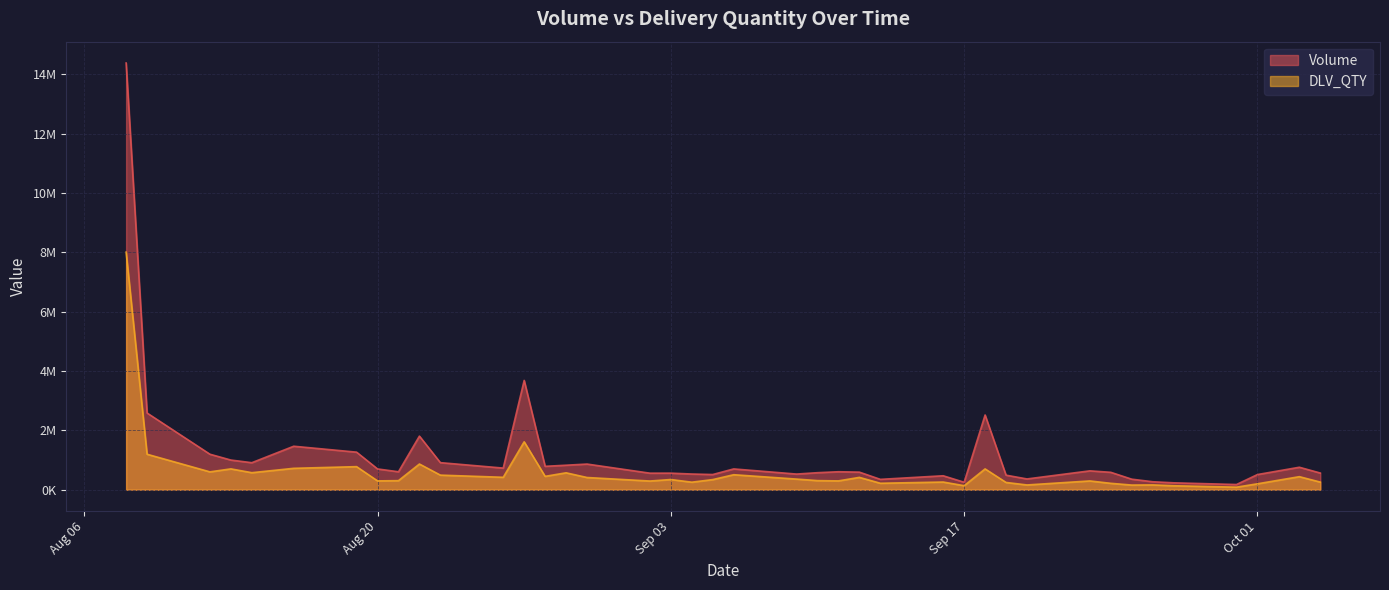

Reading left to right, transcribe all the data shown in this chart.

Volume: 14377496	2584165	1195723	999278	909917	1464796	1265384	699752	604419	1806007	911770	728742	3682889	788103	825213	864163	557247	558055	528786	511565	700386	527229	573384	605551	592066	348843	469766	251178	2517765	490009	362503	635474	586214	354650	268268	232288	174821	510742	756935	561640
DLV_QTY: 8004421	1195048	601373	701784	573565	720682	776911	297083	305313	865865	491404	418211	1614537	450052	569591	411025	292653	343153	253447	340646	505032	357949	306614	297067	415611	217273	258414	135128	700636	244485	160019	295525	215194	156432	161208	133718	85548	198924	439390	256662